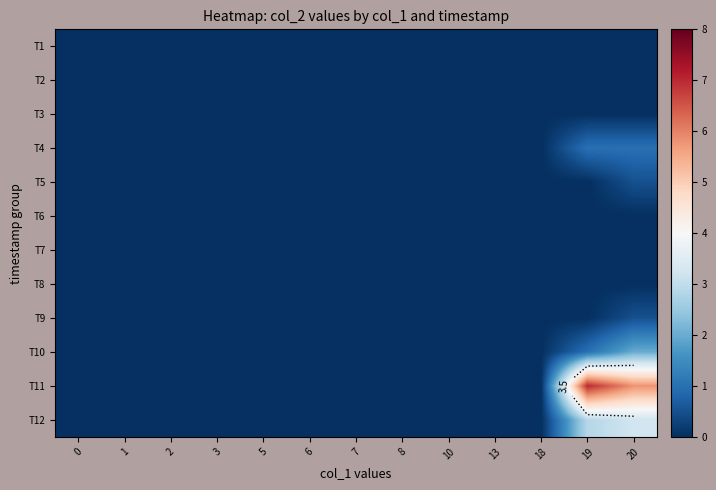

How many T5 values are between 0 and 1?

13